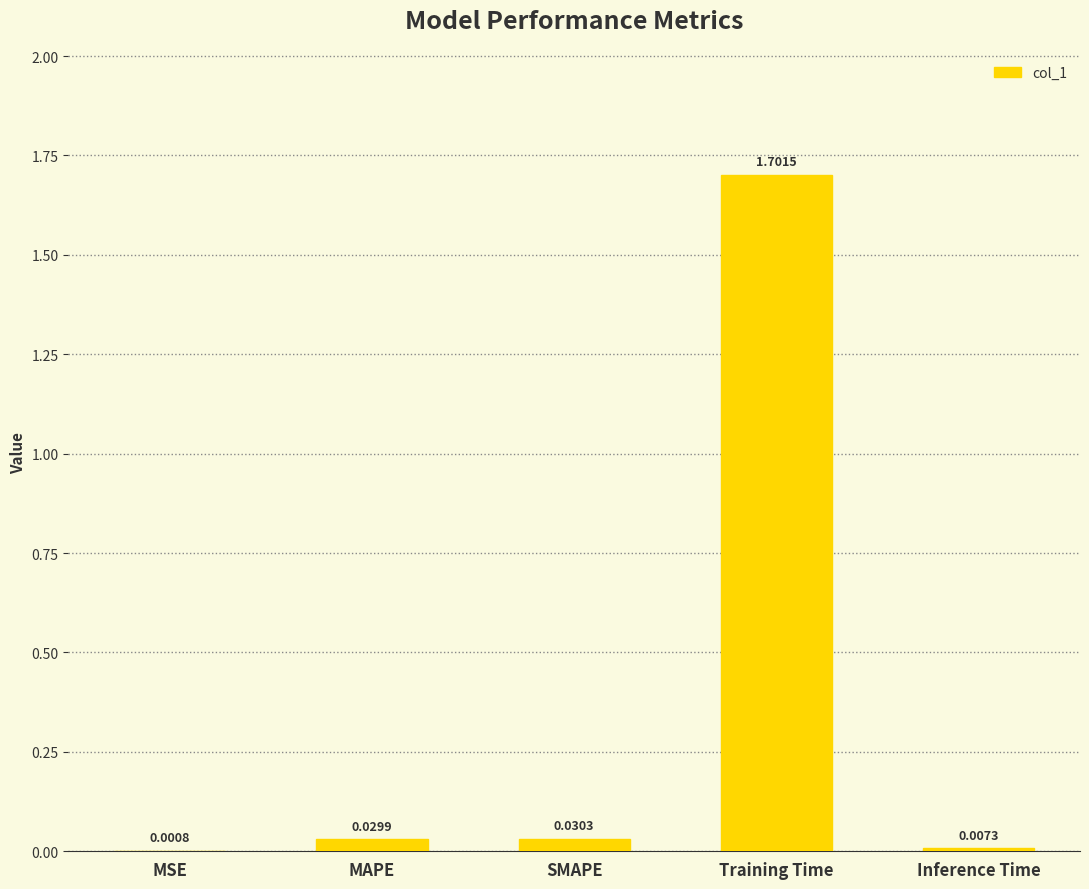

At which label is the value closest to 0?

MSE